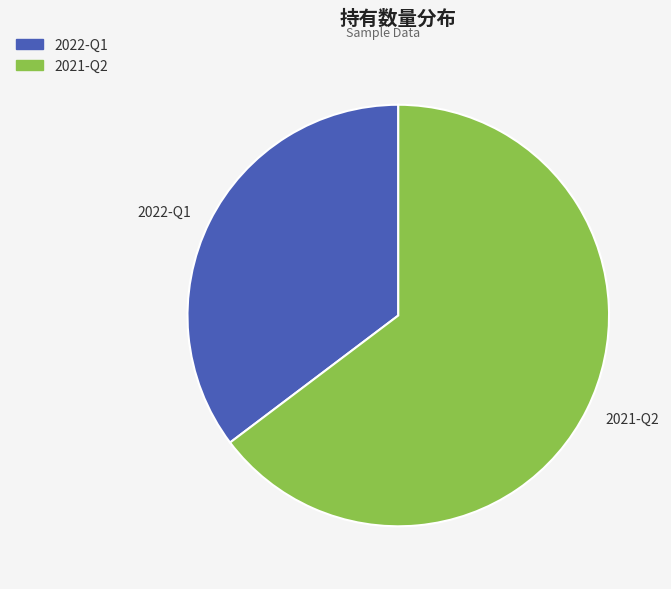

Rank the categories by value from lowest to highest.

2022-Q1, 2021-Q2